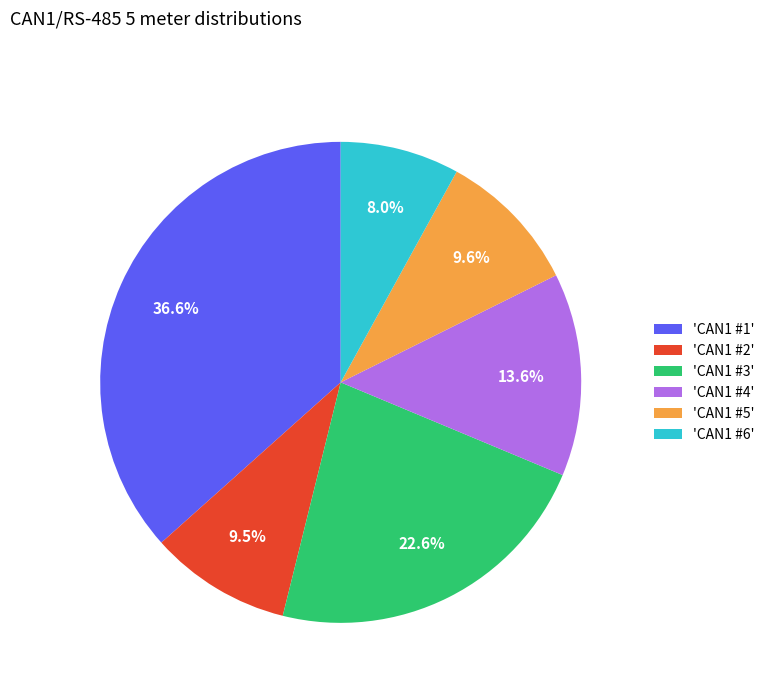

Approximately how many times larger is the value at 'CAN1 #5' compared to 'CAN1 #2'?

1.0